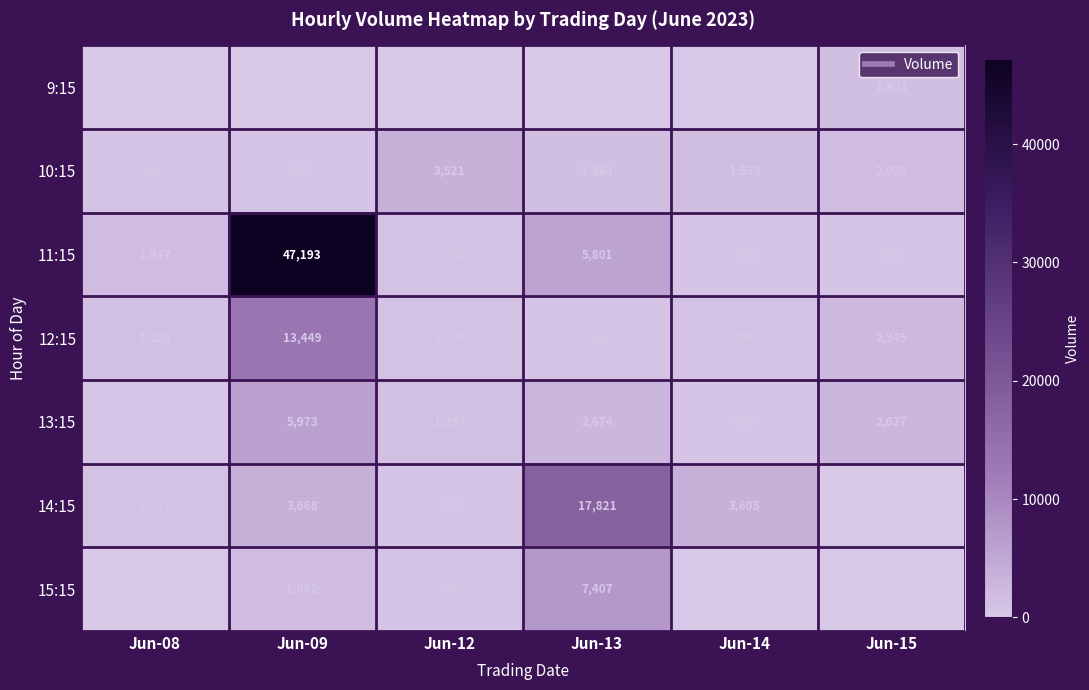

List the series in order of their peak value, lowest first.

9:15, 10:15, 13:15, 15:15, 12:15, 14:15, 11:15